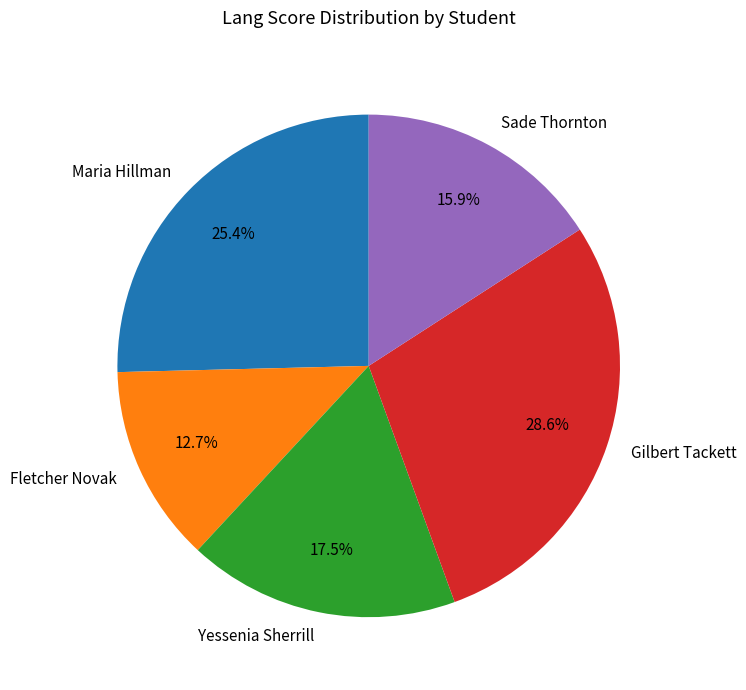

To the nearest percent, what is the difference between the largest and smallest slice percentages?

16%